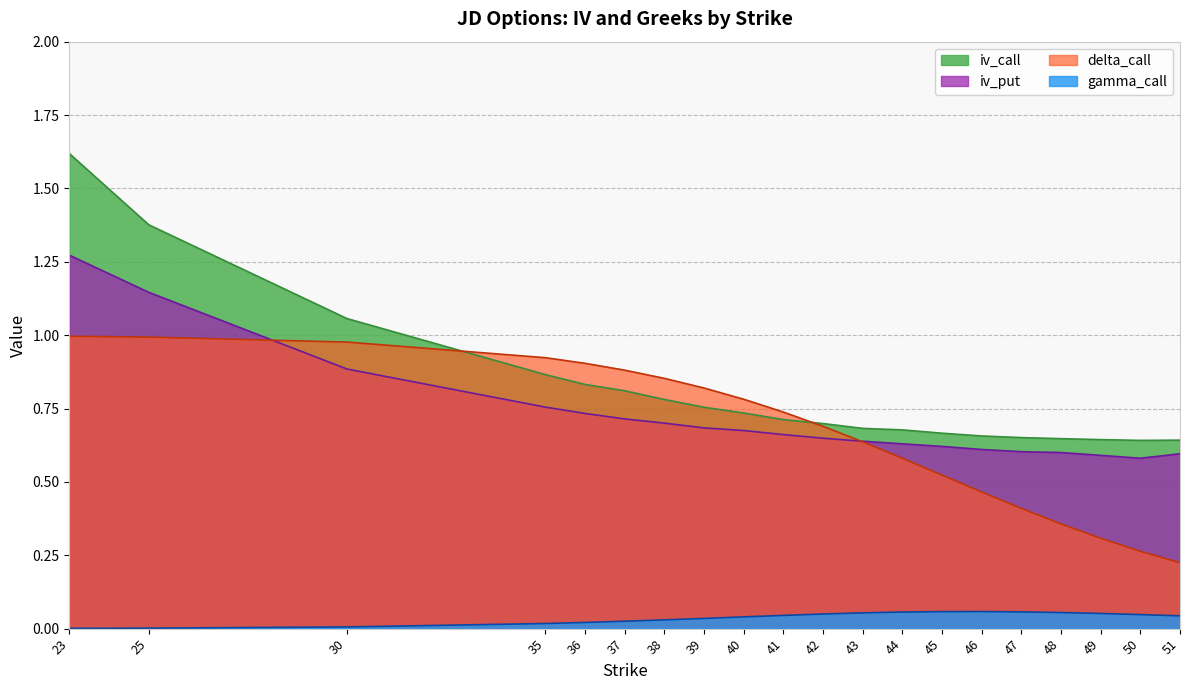

Reading left to right, transcribe all the data shown in this chart.

iv_call: 23=1.6	25=1.4	30=1.1	35=0.9	36=0.8	37=0.8	38=0.8	39=0.8	40=0.7	41=0.7	42=0.7	43=0.7	44=0.7	45=0.7	46=0.7	47=0.7	48=0.6	49=0.6	50=0.6	51=0.6
iv_put: 23=1.3	25=1.1	30=0.9	35=0.8	36=0.7	37=0.7	38=0.7	39=0.7	40=0.7	41=0.7	42=0.6	43=0.6	44=0.6	45=0.6	46=0.6	47=0.6	48=0.6	49=0.6	50=0.6	51=0.6
delta_call: 23=1.0	25=1.0	30=1.0	35=0.9	36=0.9	37=0.9	38=0.9	39=0.8	40=0.8	41=0.7	42=0.7	43=0.6	44=0.6	45=0.5	46=0.5	47=0.4	48=0.4	49=0.3	50=0.3	51=0.2
gamma_call: 23=0.0	25=0.0	30=0.0	35=0.0	36=0.0	37=0.0	38=0.0	39=0.0	40=0.0	41=0.0	42=0.0	43=0.1	44=0.1	45=0.1	46=0.1	47=0.1	48=0.1	49=0.1	50=0.0	51=0.0